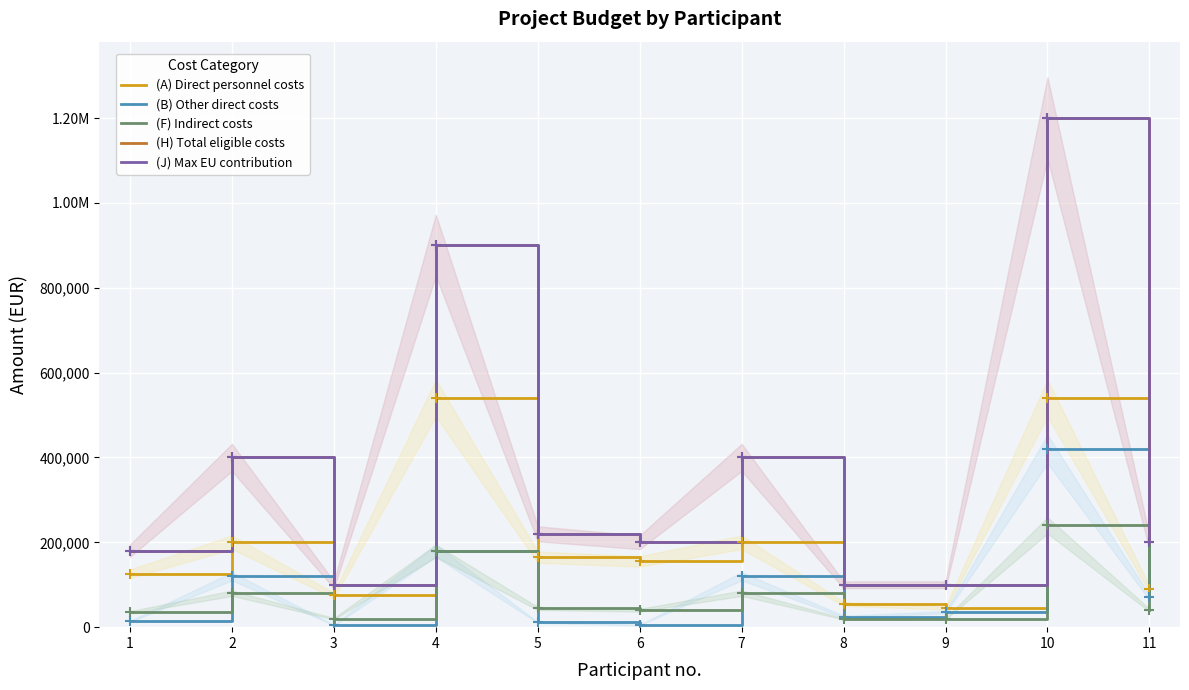

What is the sum of all (A) Direct personnel costs values?

2191000.0